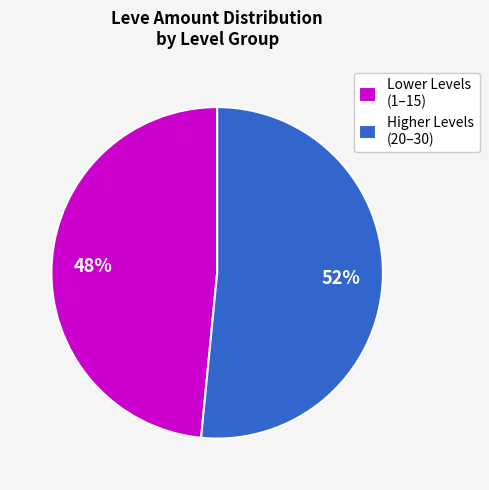

Which category has the biggest portion of the pie?

Higher Levels (20–30)